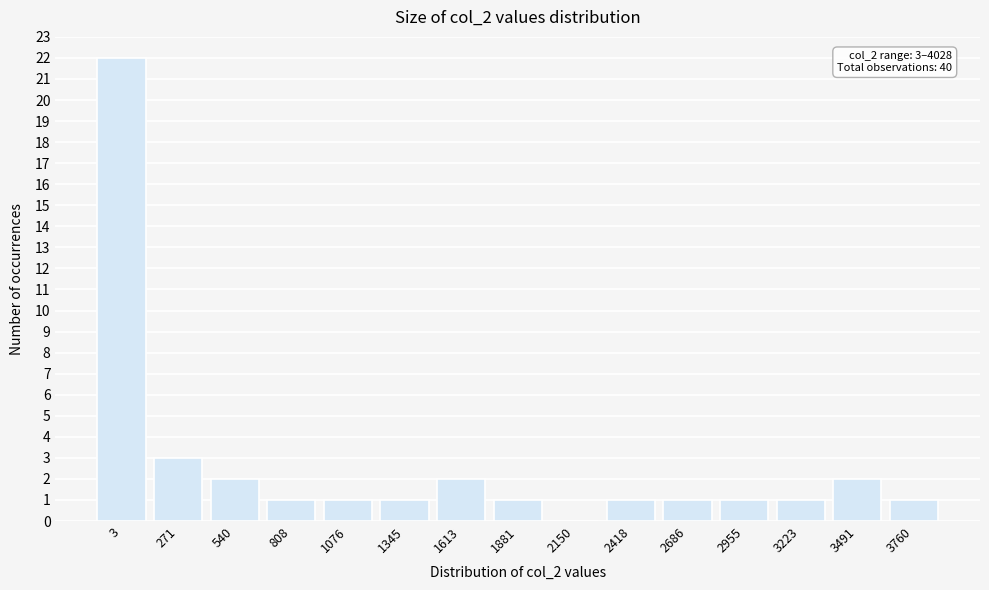

Reading left to right, what are all the values shown in this chart?

3=22	271=3	540=2	808=1	1076=1	1345=1	1613=2	1881=1	2150=0	2418=1	2686=1	2955=1	3223=1	3491=2	3760=1